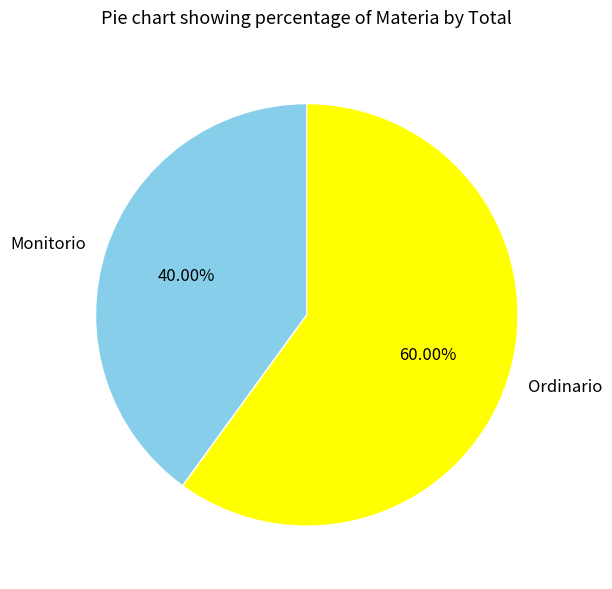

Is it true that Monitorio is 35% of the pie?

False